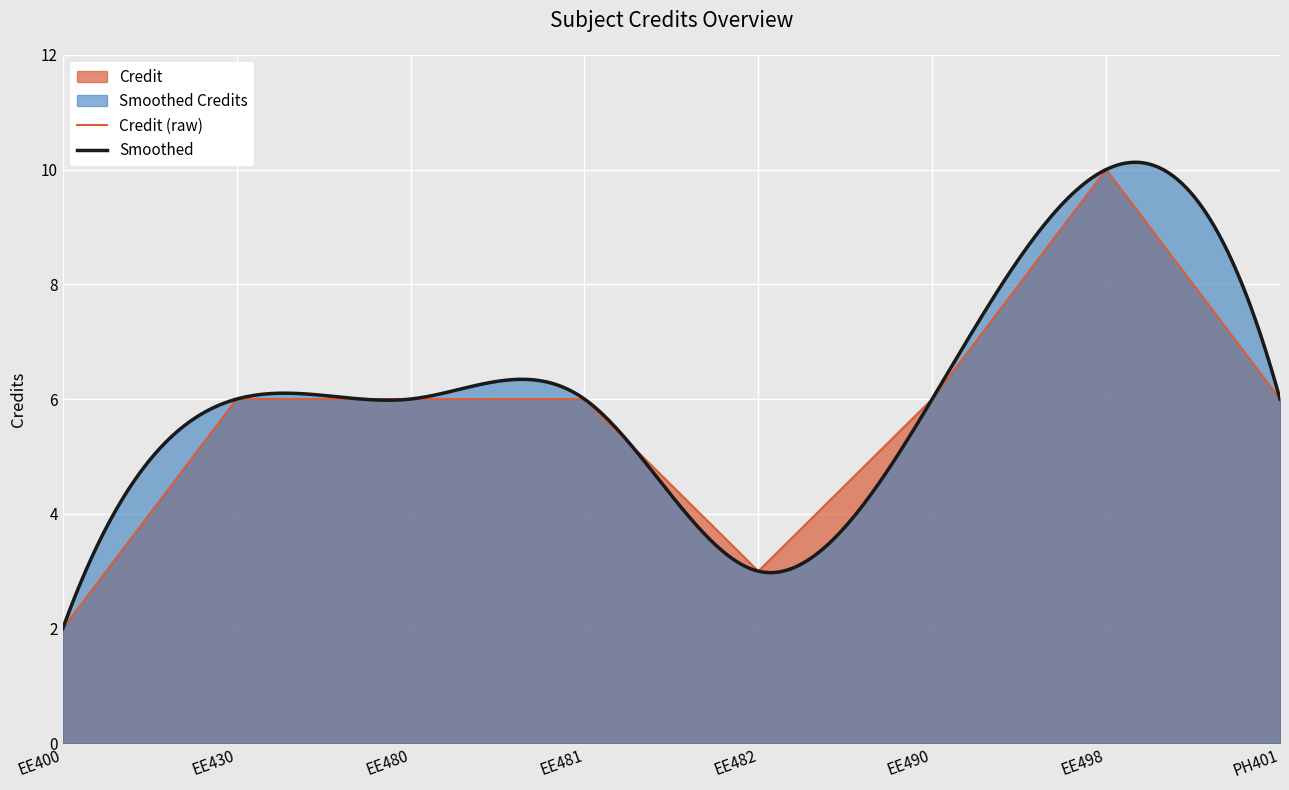

Is it true that Credit (raw) equals 4 at EE430?

False